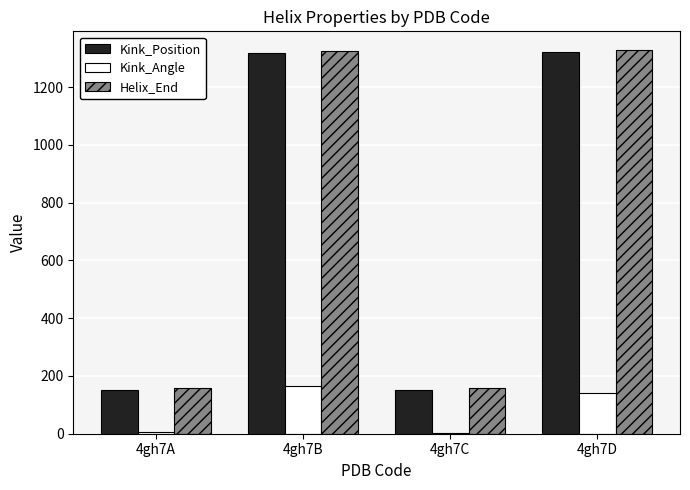

How many groups of bars are there?

4